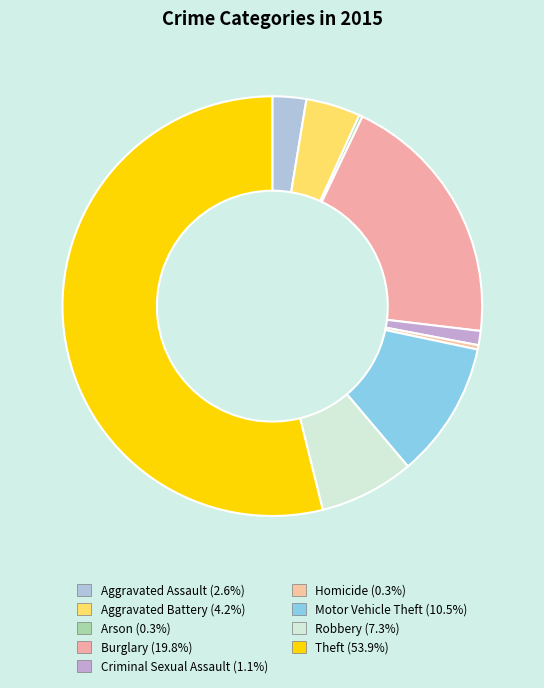

To the nearest percent, what is the combined percentage of Theft and Criminal Sexual Assault?

55%